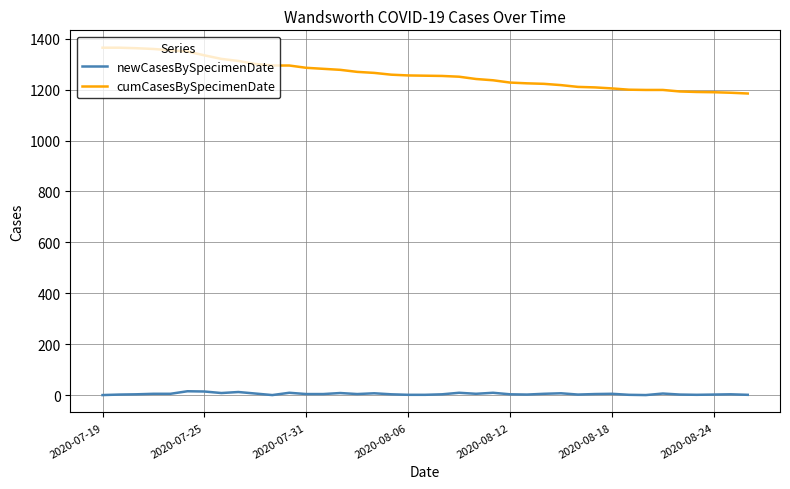

How many lines are shown in the chart?

2